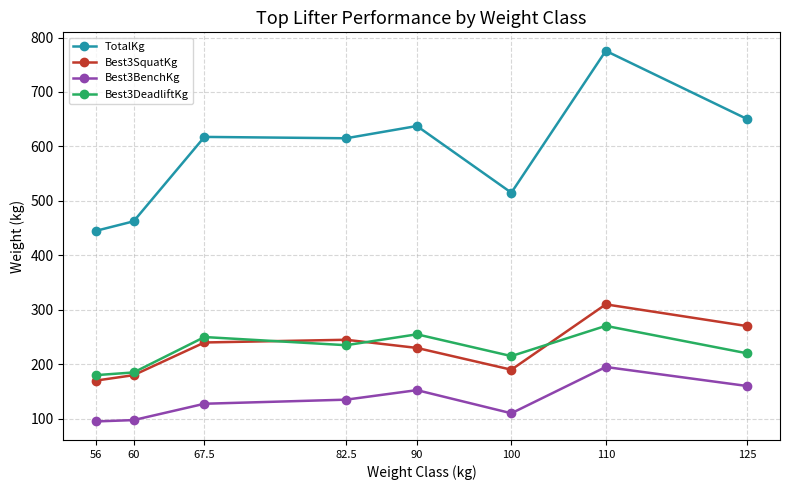

What is the sum of all TotalKg values?

4718.0